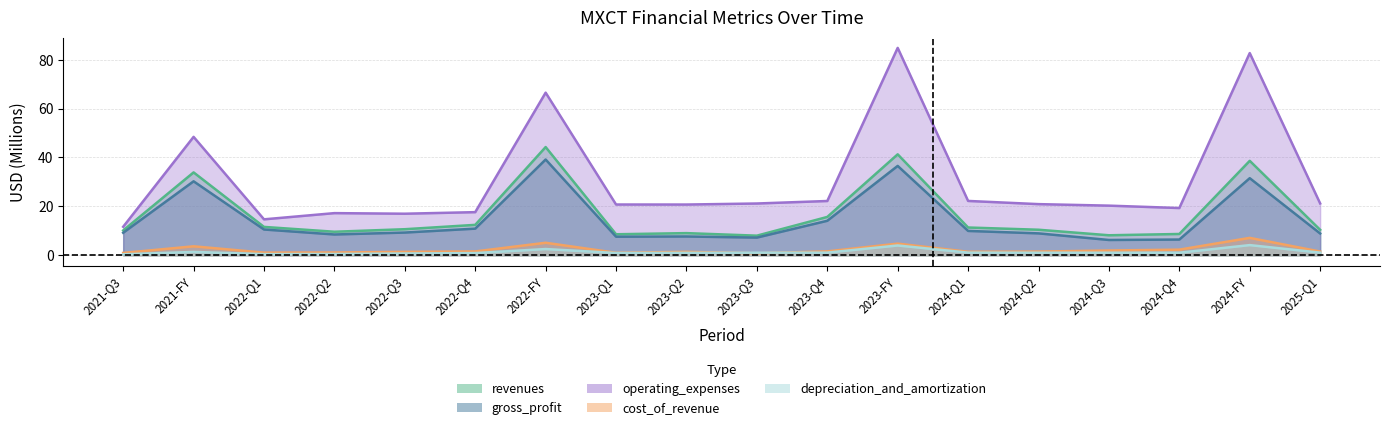

Rank the series by their maximum value, from highest to lowest.

operating_expenses, revenues, gross_profit, cost_of_revenue, depreciation_and_amortization